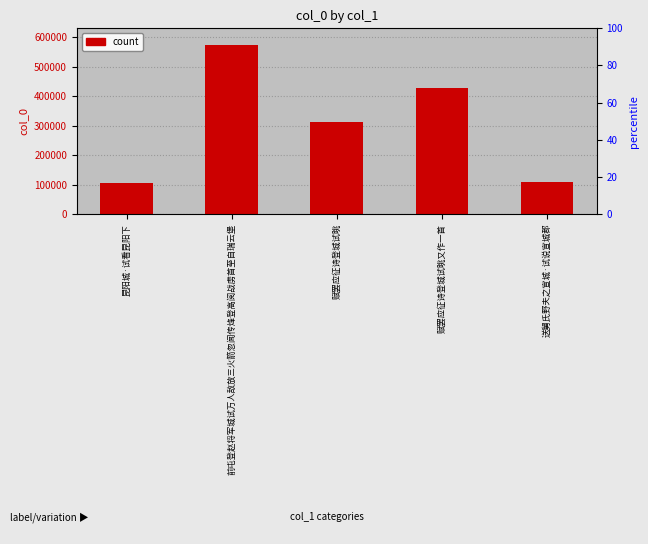

What is the difference between the second highest and second lowest values?

320093